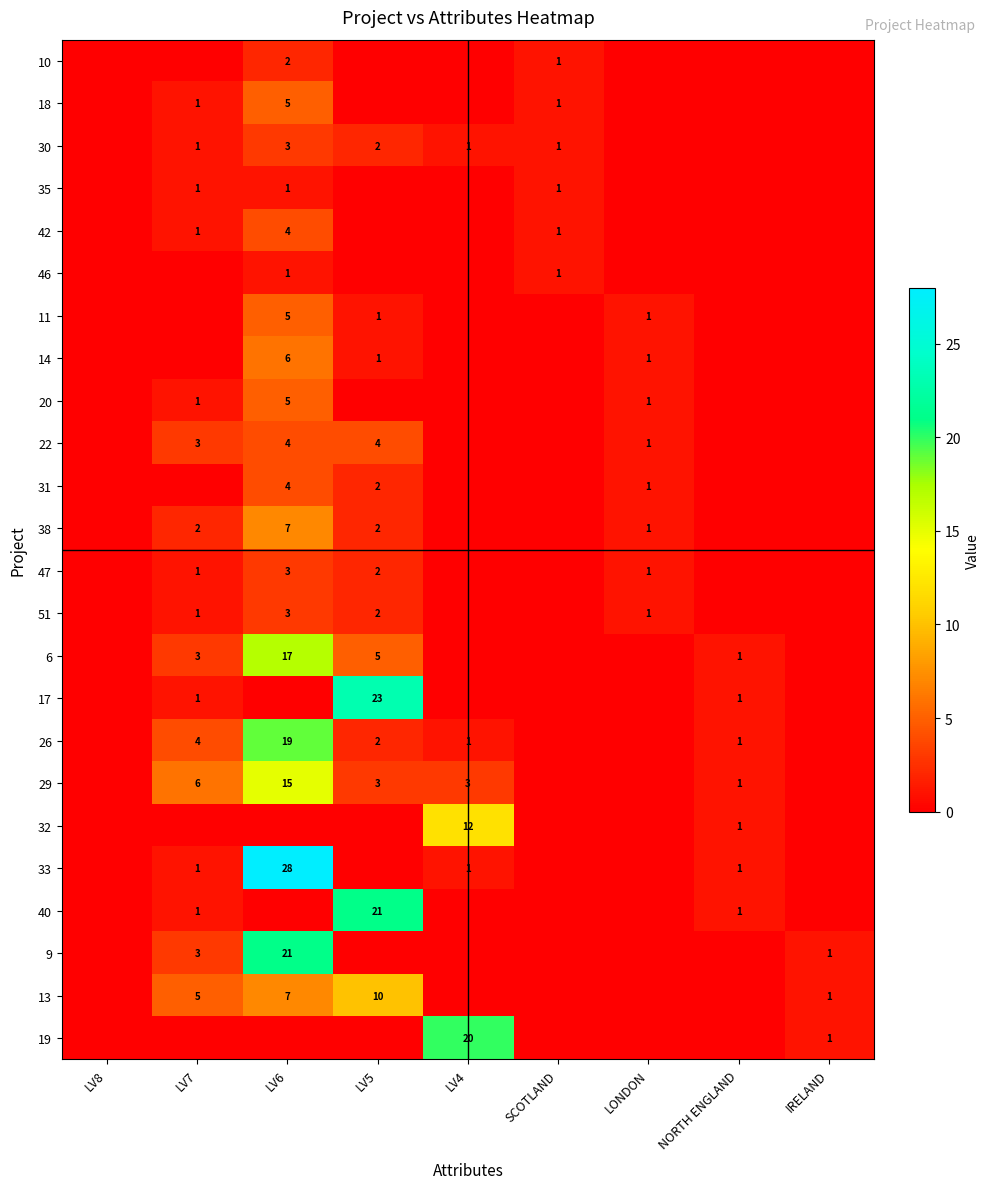

The 31 series shows 2 at LV5. True or false?

True